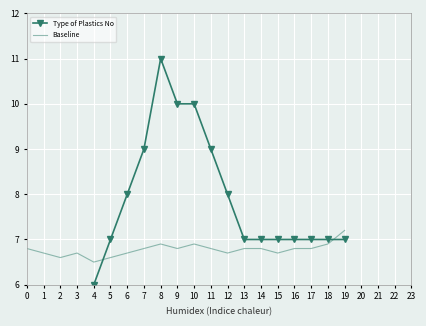

What is the spread (max minus min) of values at 6?

1.3